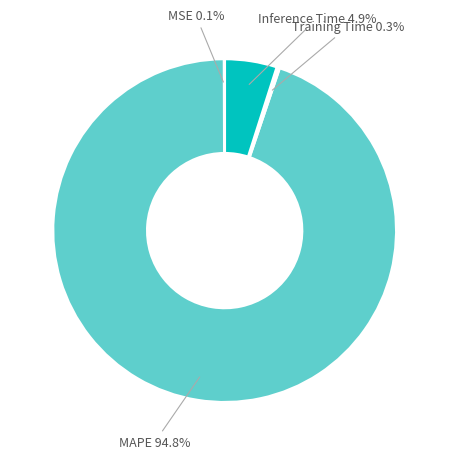

What is the largest slice in the pie chart?

MAPE